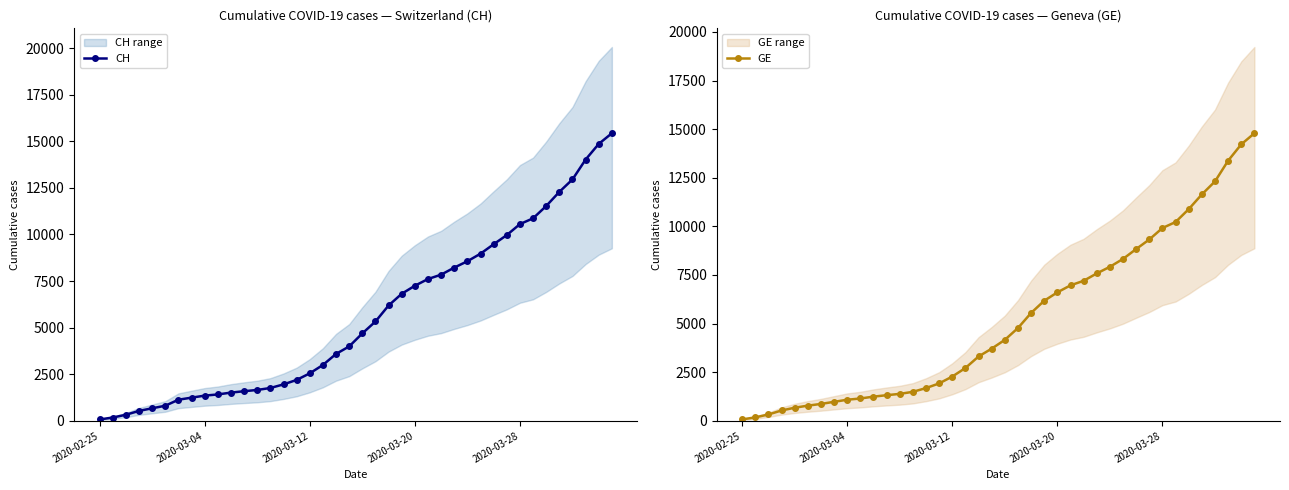

What is the highest value of the CH series?

15433